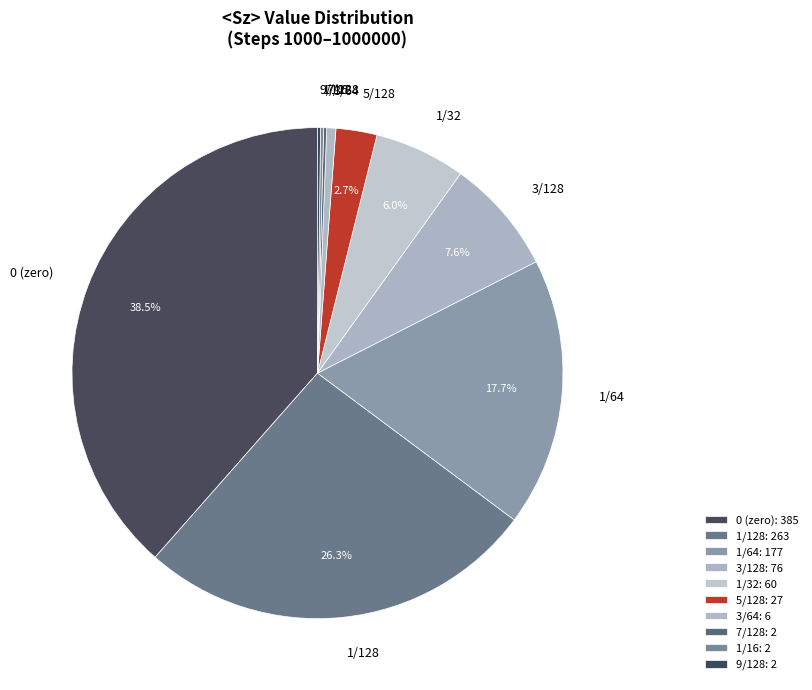

Does any single category account for the majority?

No